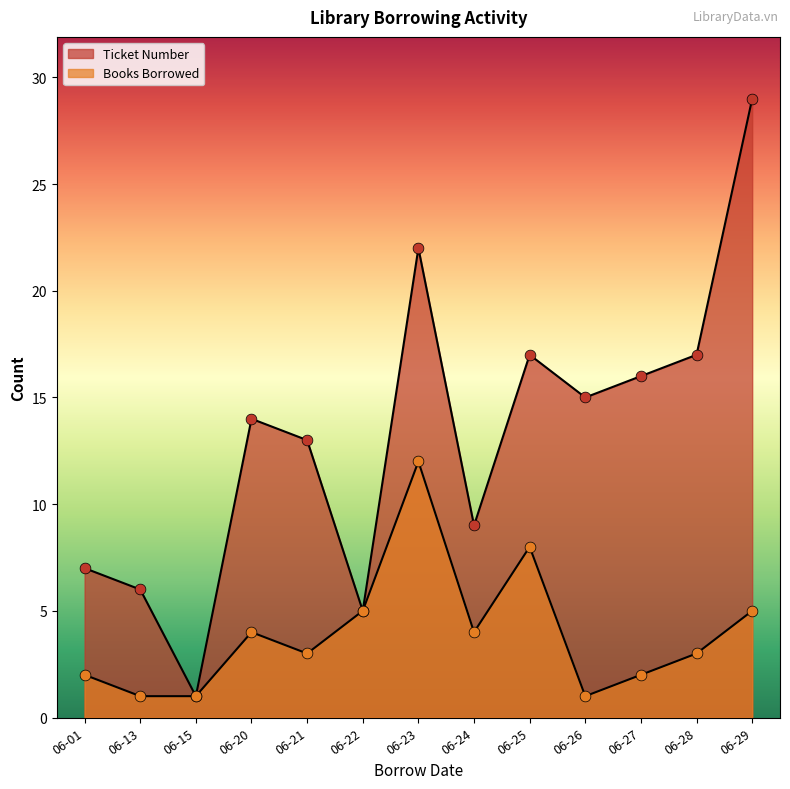

Which series reaches the minimum Y coordinate?

Ticket Number